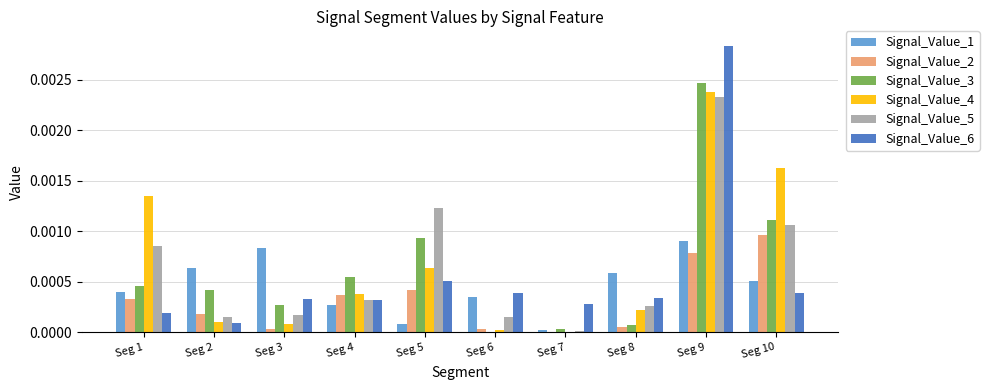

Is it true that Signal_Value_2 equals 0.0 at Seg 1?

True